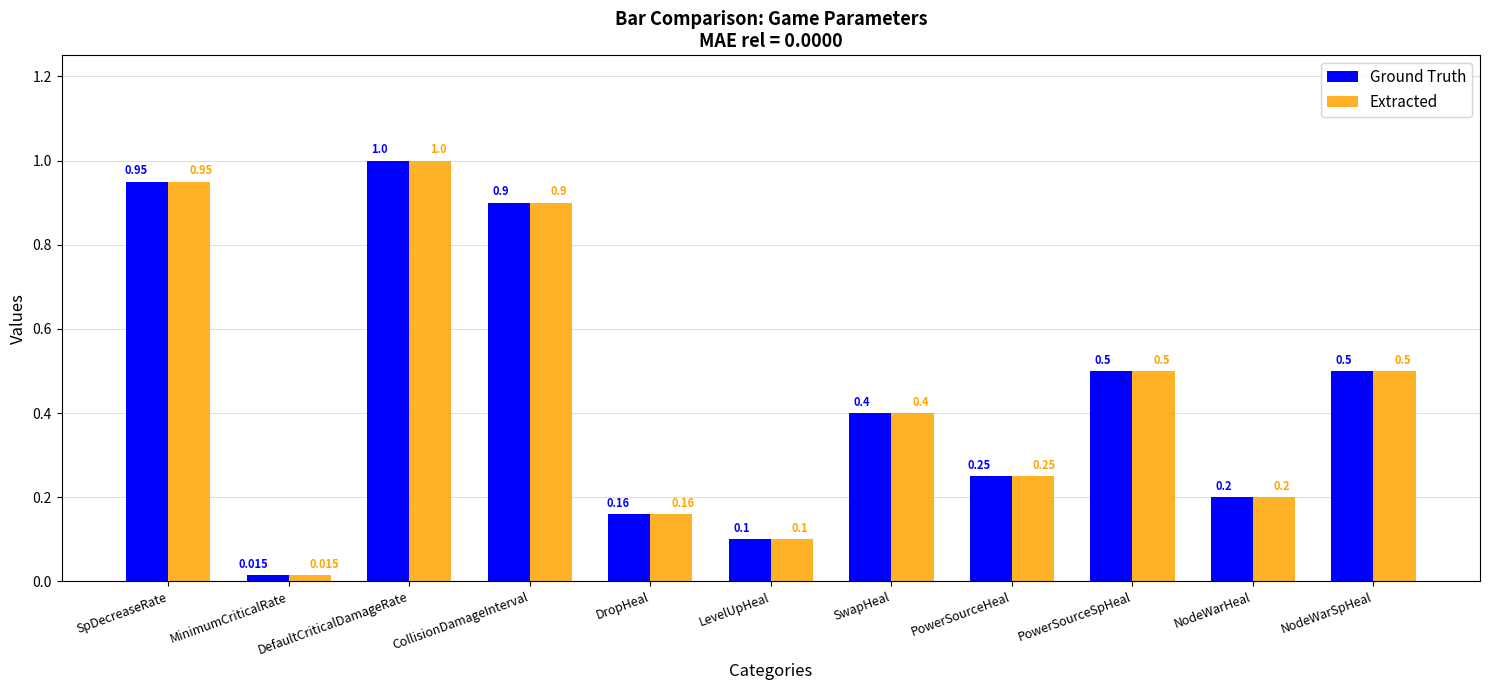

What is the label of the 1st bar from the right?

NodeWarSpHeal